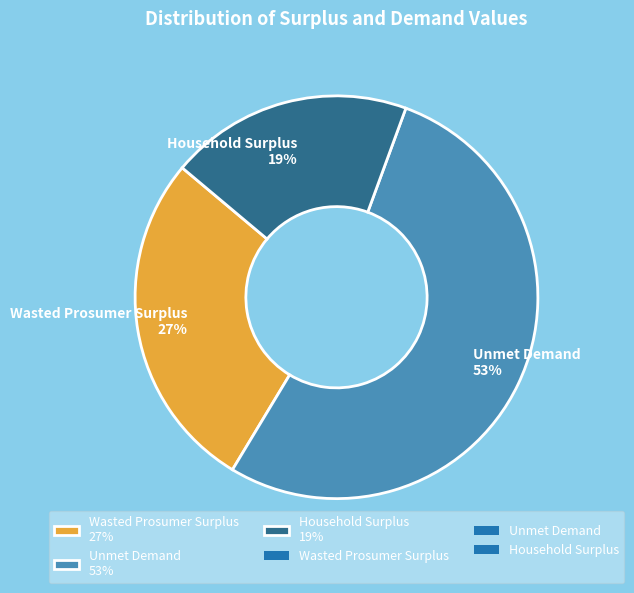

Between Household Surplus 19% and Wasted Prosumer Surplus 27%, which is larger?

Wasted Prosumer Surplus 27%